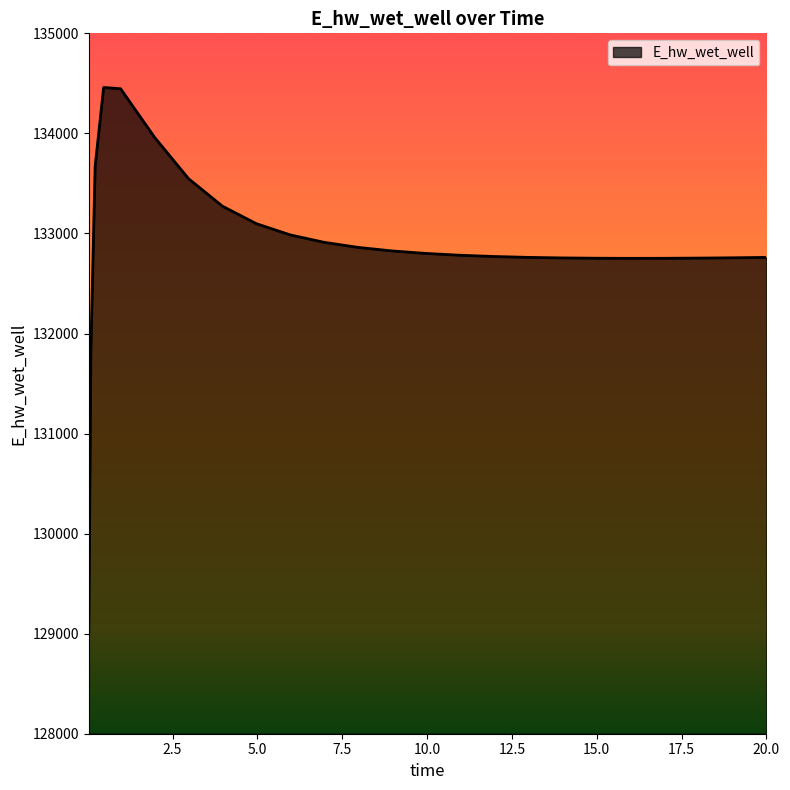

What is the smallest value displayed?

129007.3